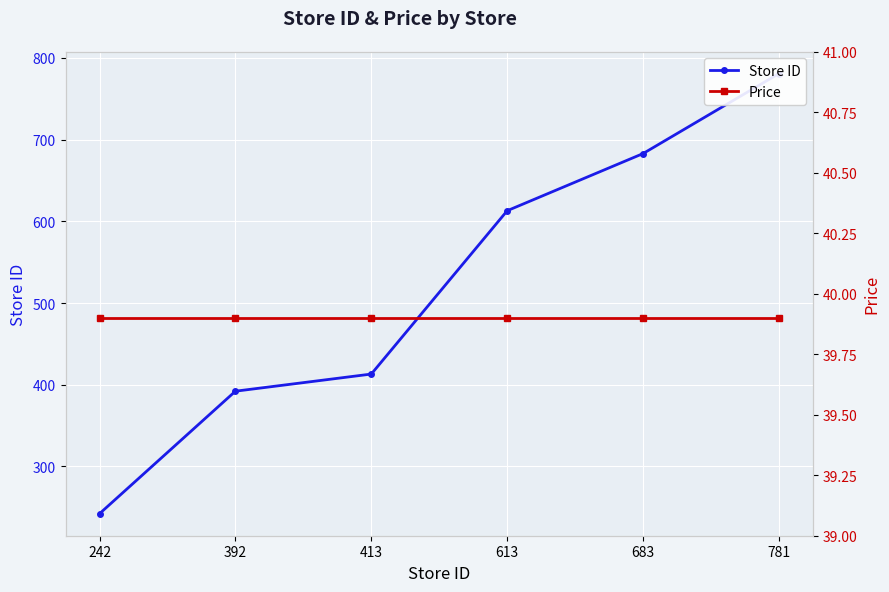

What is the difference between the maximum and second lowest values in the Store ID series?

389.0